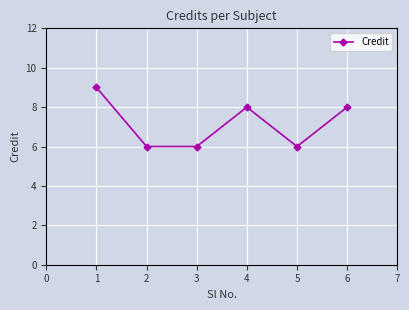

The chart shows a value of 4 at 1. True or false?

False